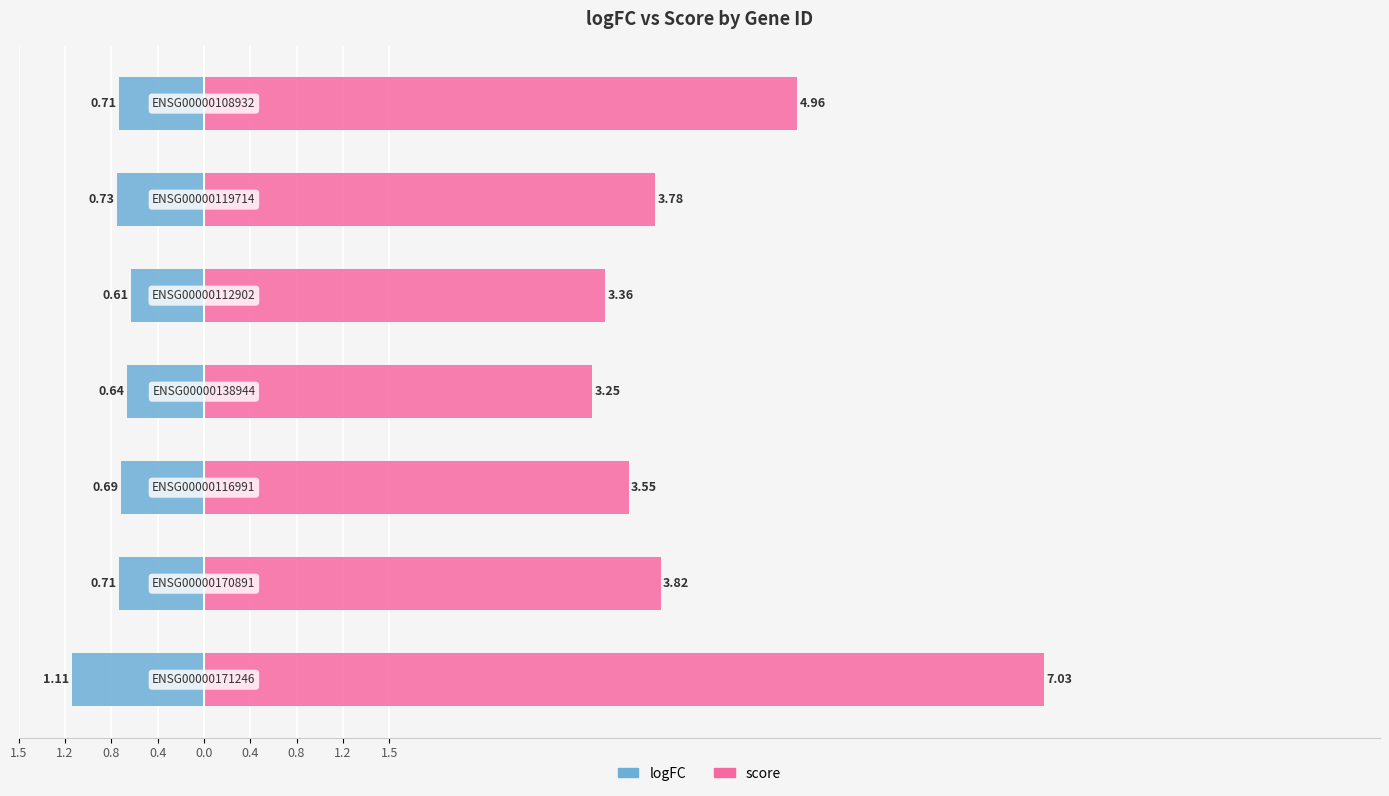

What is the difference between the maximum and minimum values in the logFC series?

0.5